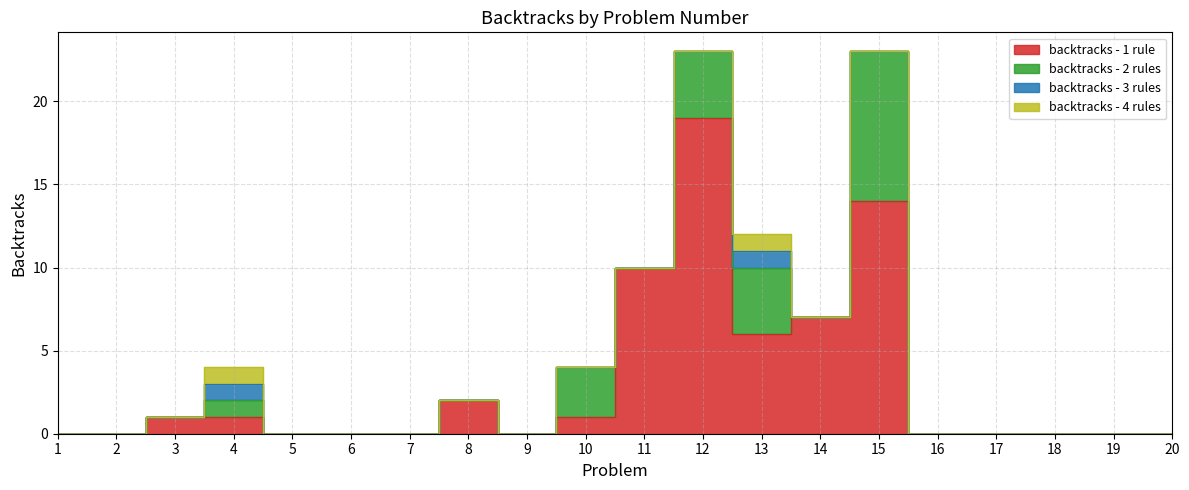

List the labels in order of backtracks - 3 rules value, largest first.

4, 13, 1, 2, 3, 5, 6, 7, 8, 9, 10, 11, 12, 14, 15, 16, 17, 18, 19, 20